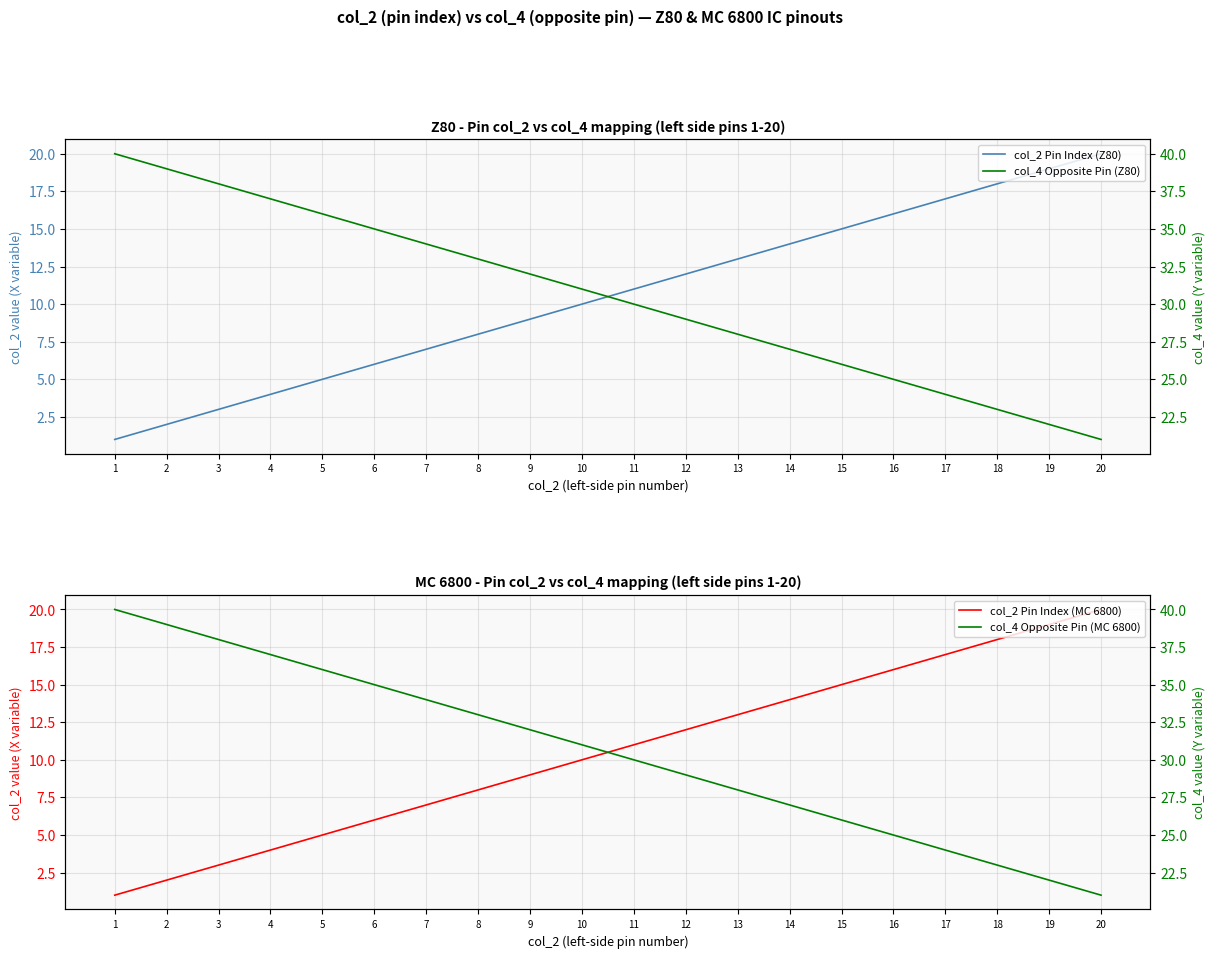

How many distinct data groups are displayed?

4